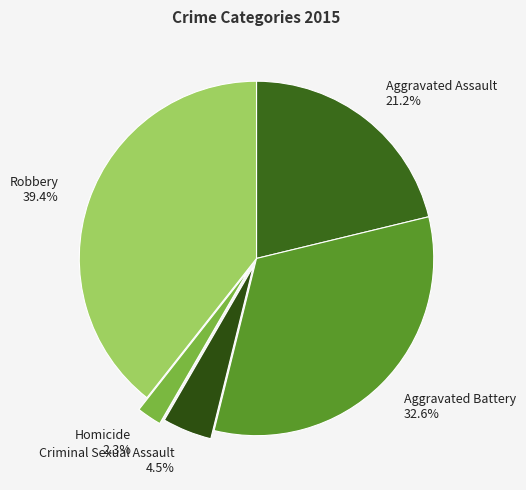

Between Aggravated Battery and Robbery, which is larger?

Robbery